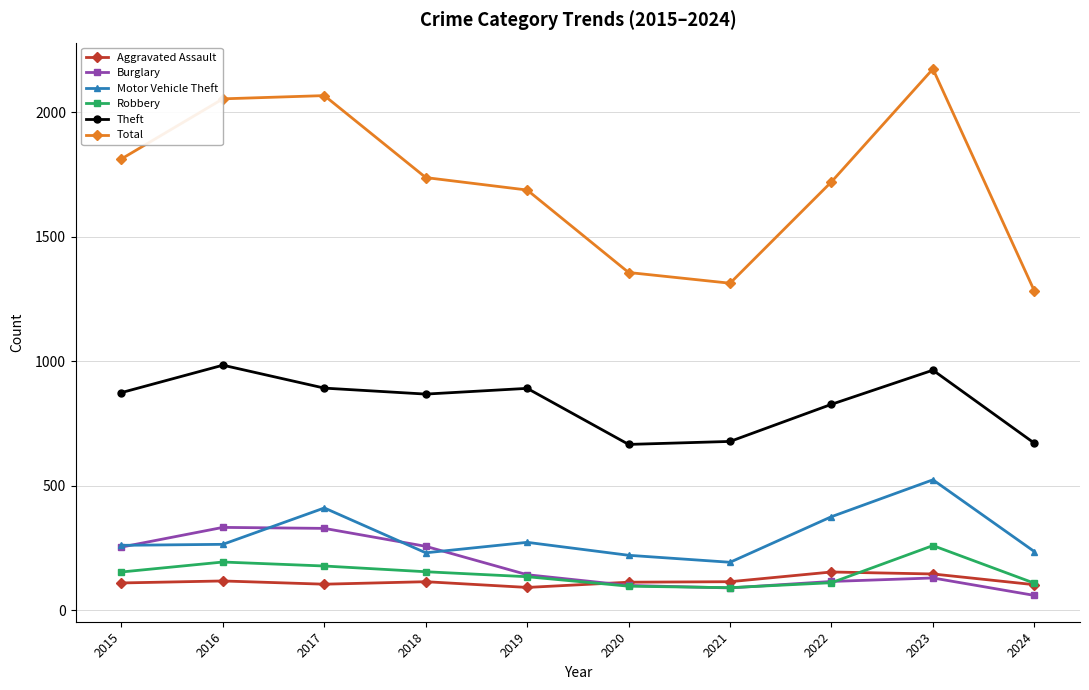

The Aggravated Assault series shows 105 at 2017. True or false?

True